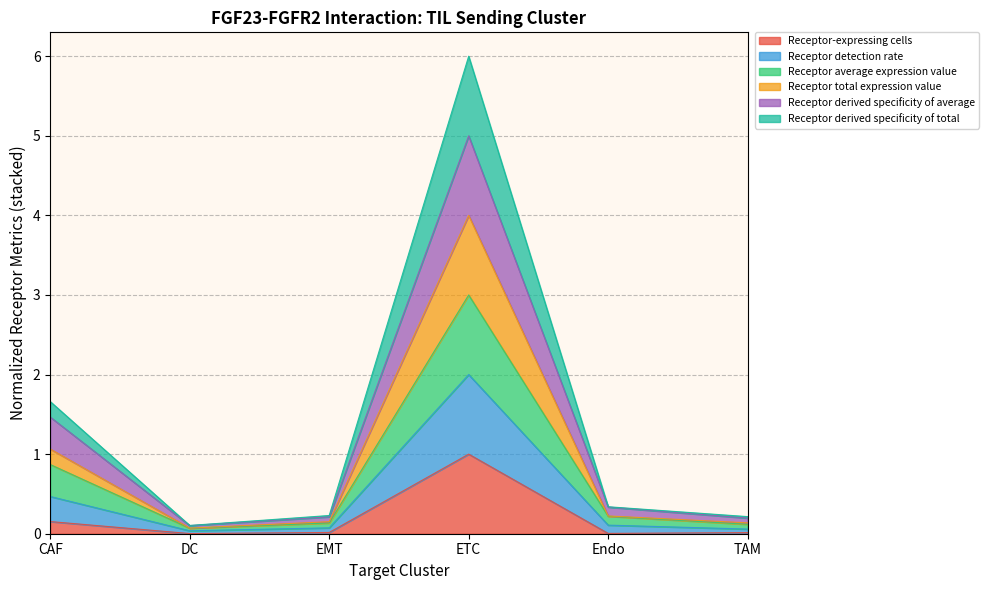

How many categories are shown in the chart?

6